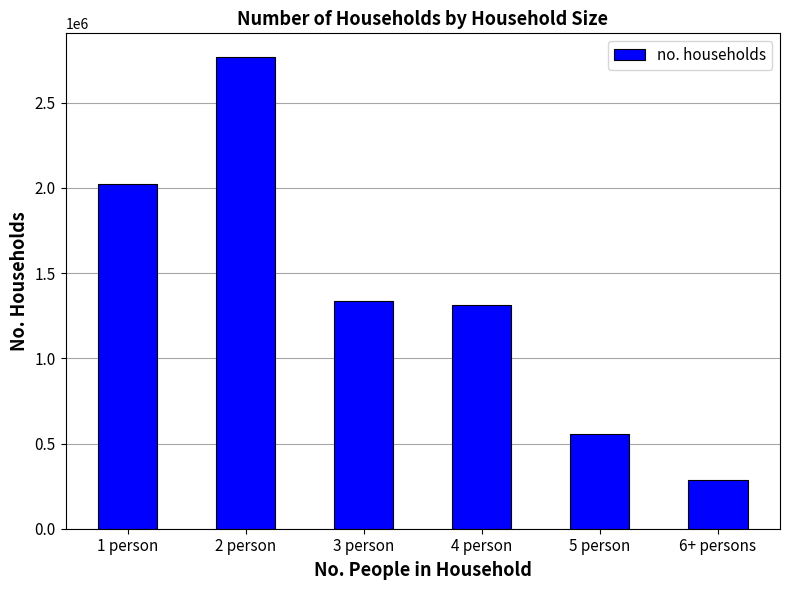

What is the sum of all values?

8286079